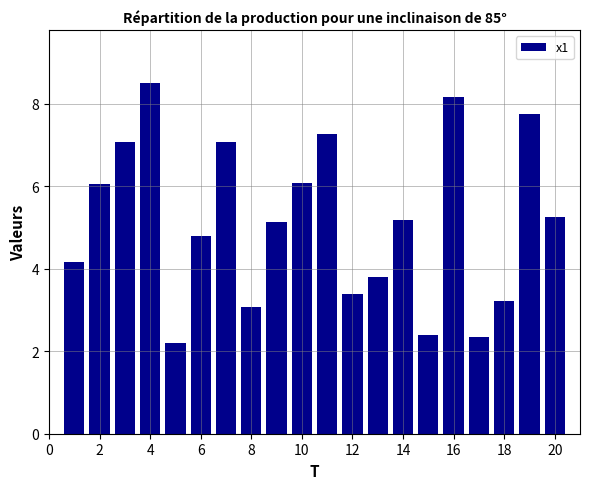

Reading left to right, transcribe all the data shown in this chart.

4.2	6.1	7.1	8.5	2.2	4.8	7.1	3.1	5.1	6.1	7.3	3.4	3.8	5.2	2.4	8.2	2.3	3.2	7.8	5.3